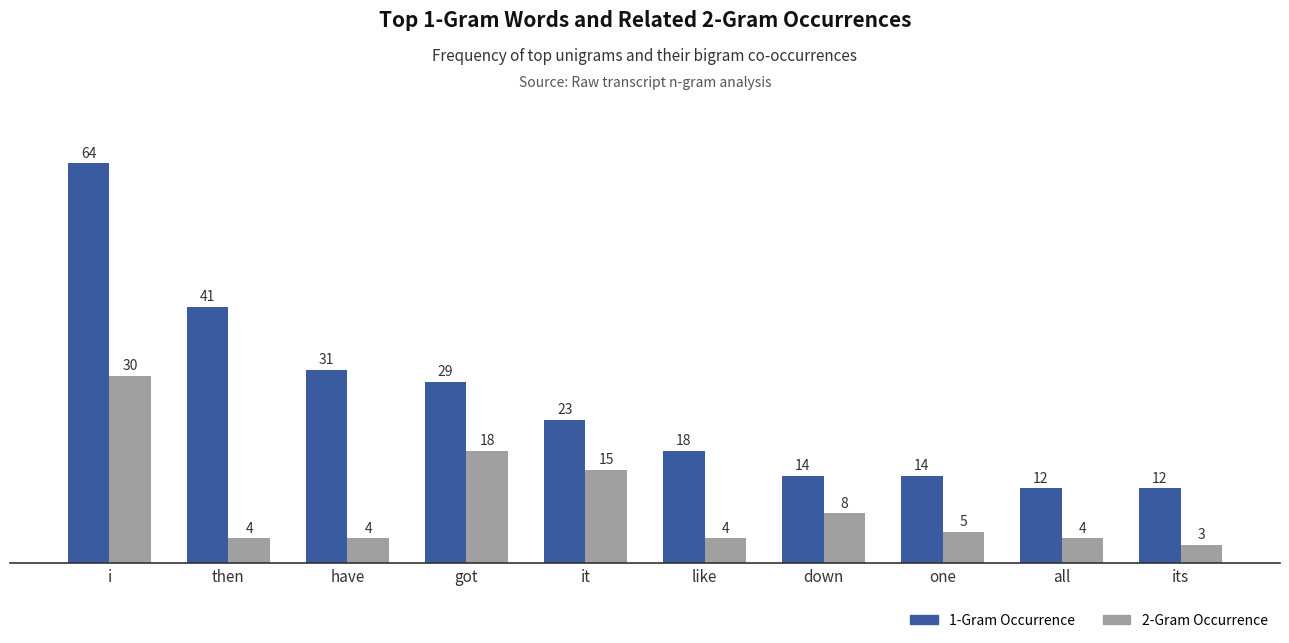

Does the chart contain stacked bars?

No